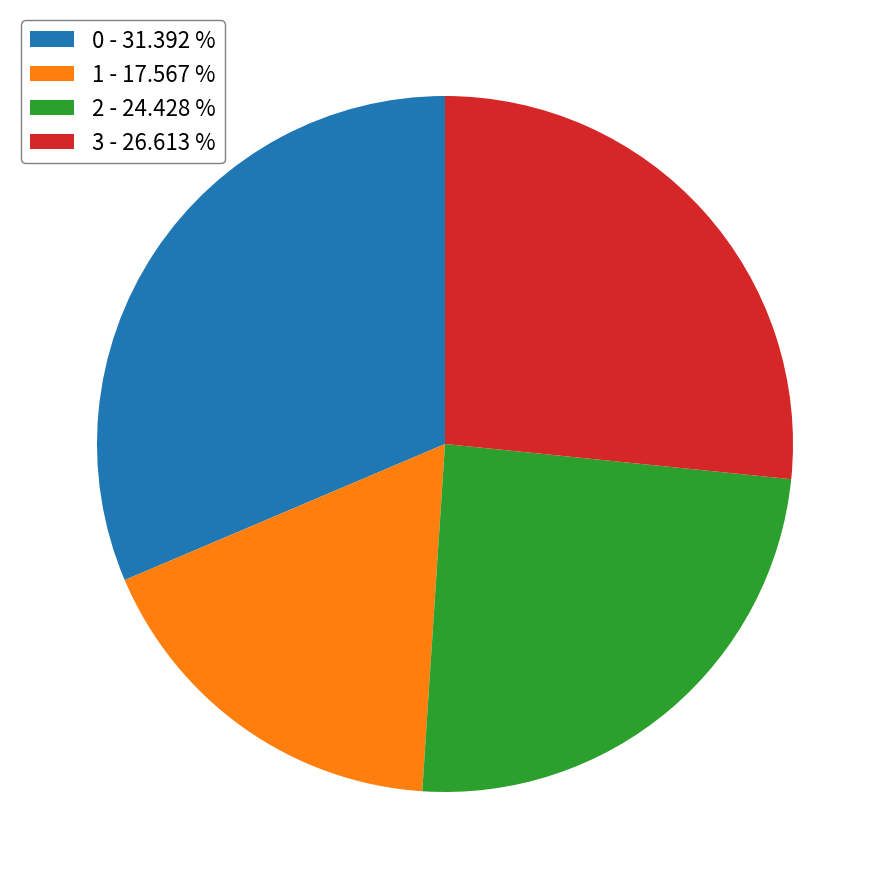

The 0 slice represents 31% of the pie. True or false?

True